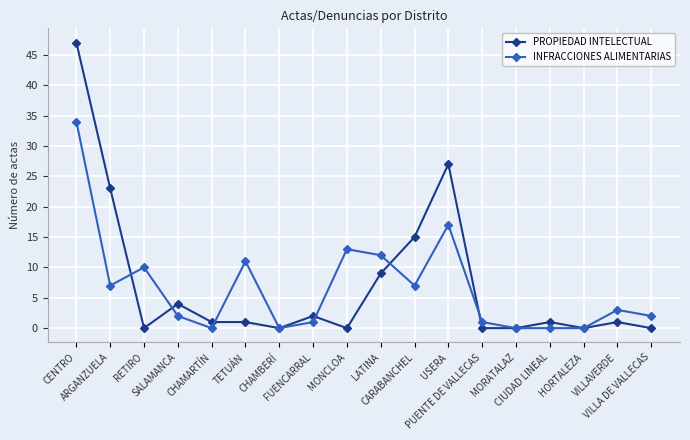

The INFRACCIONES ALIMENTARIAS series shows 16 at CHAMARTÍN. True or false?

False